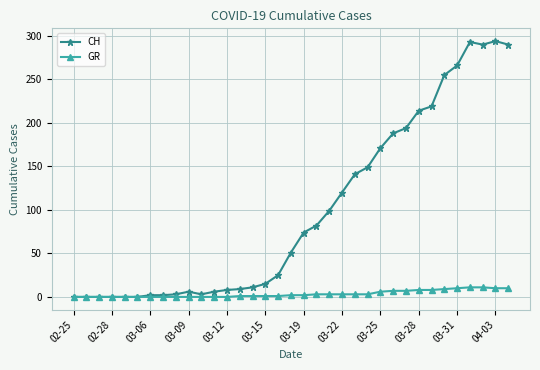

At how many categories does at least one series exceed 161?

11